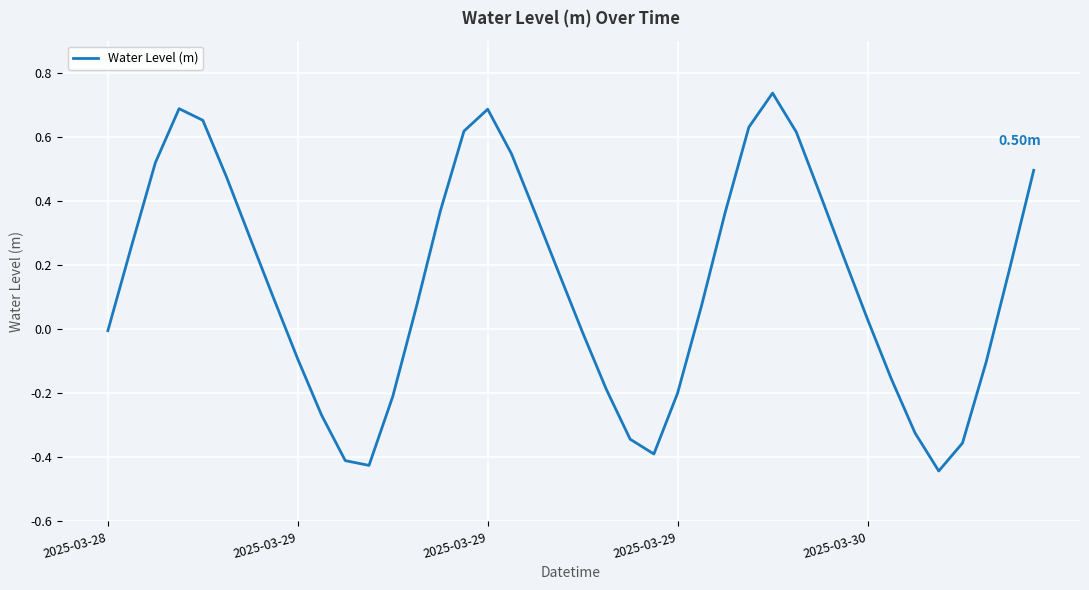

Is this an area chart (filled region under the line)?

No